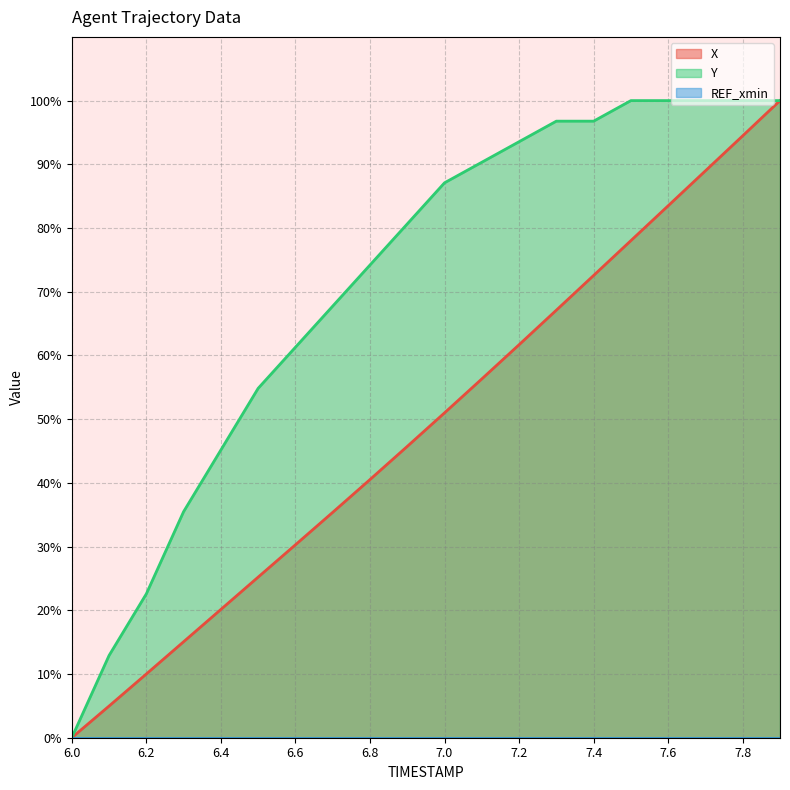

What position from the right is 6.2?

18